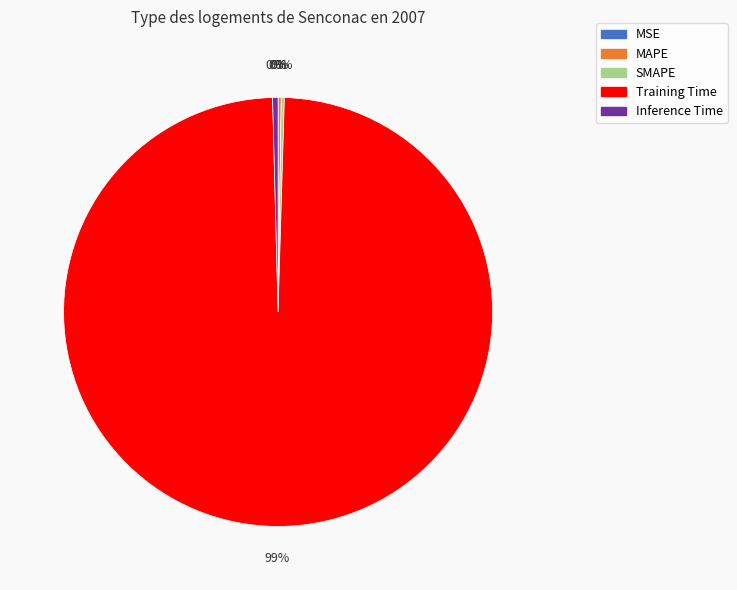

To the nearest percent, what is the average slice percentage?

20%